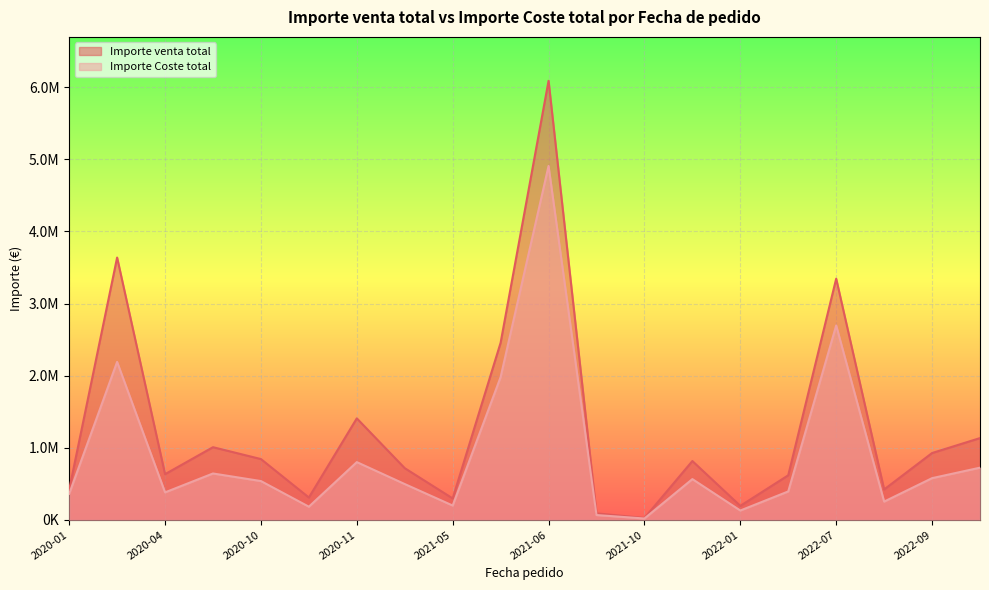

List the series in order of their peak value, highest first.

Importe venta total, Importe Coste total